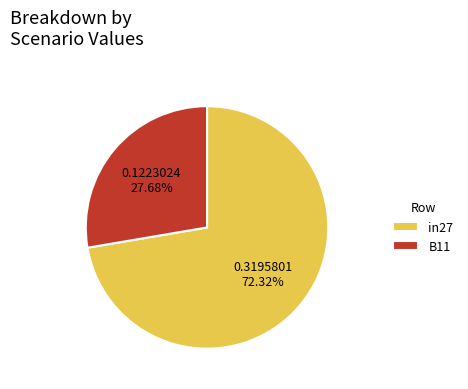

Count the number of slices in the pie.

2